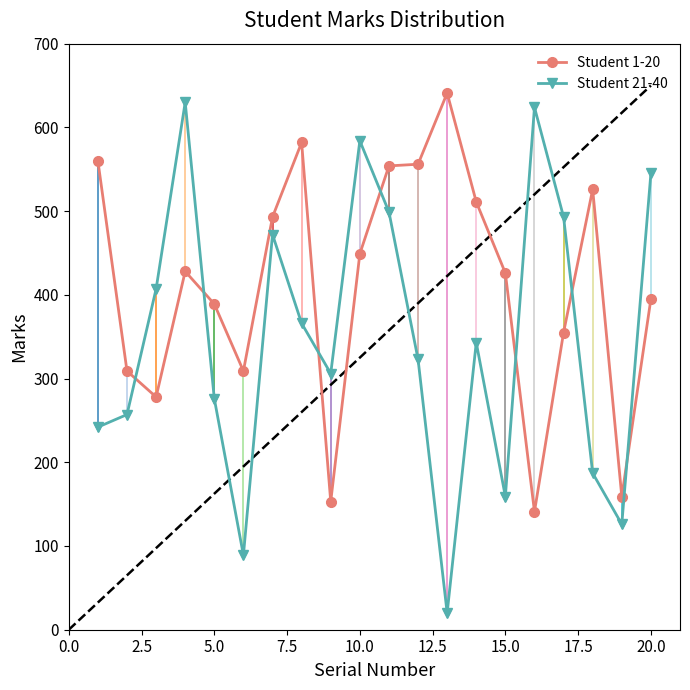

What is the highest value of the Student 1-20 series?

641